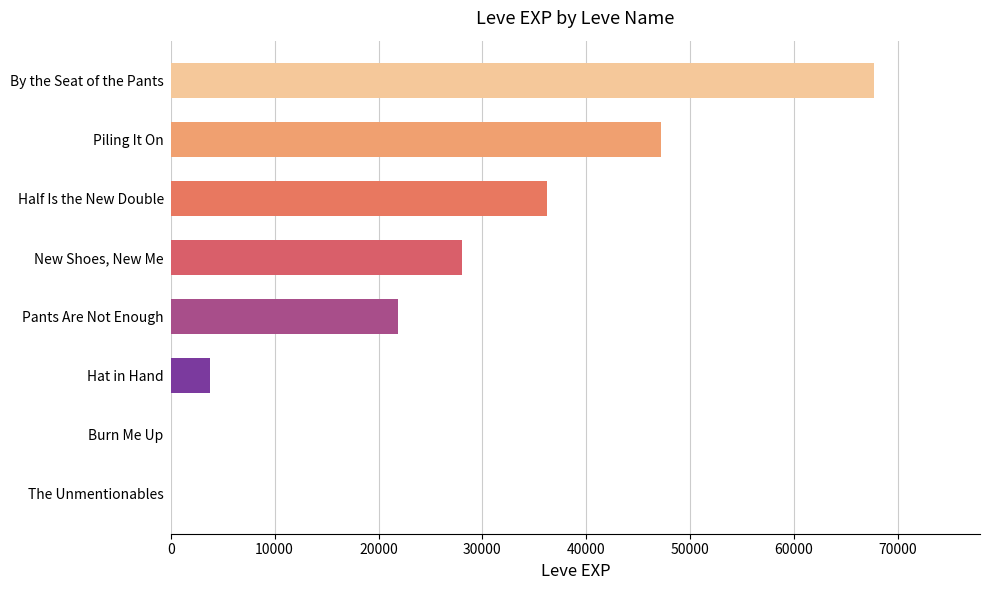

Does the chart contain stacked bars?

No